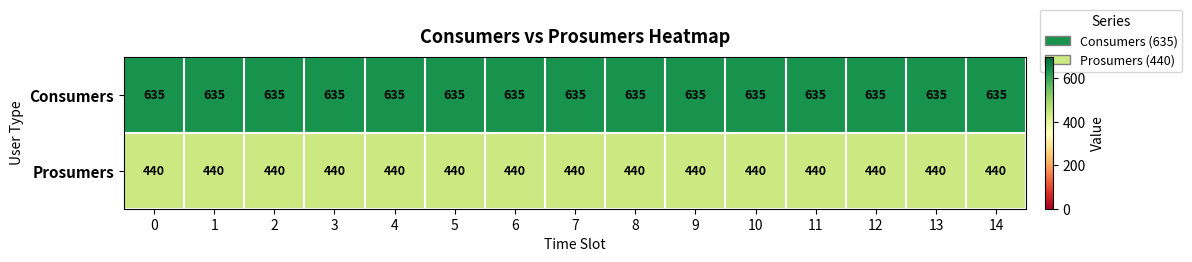

Rank the series by their maximum value, from lowest to highest.

Prosumers, Consumers